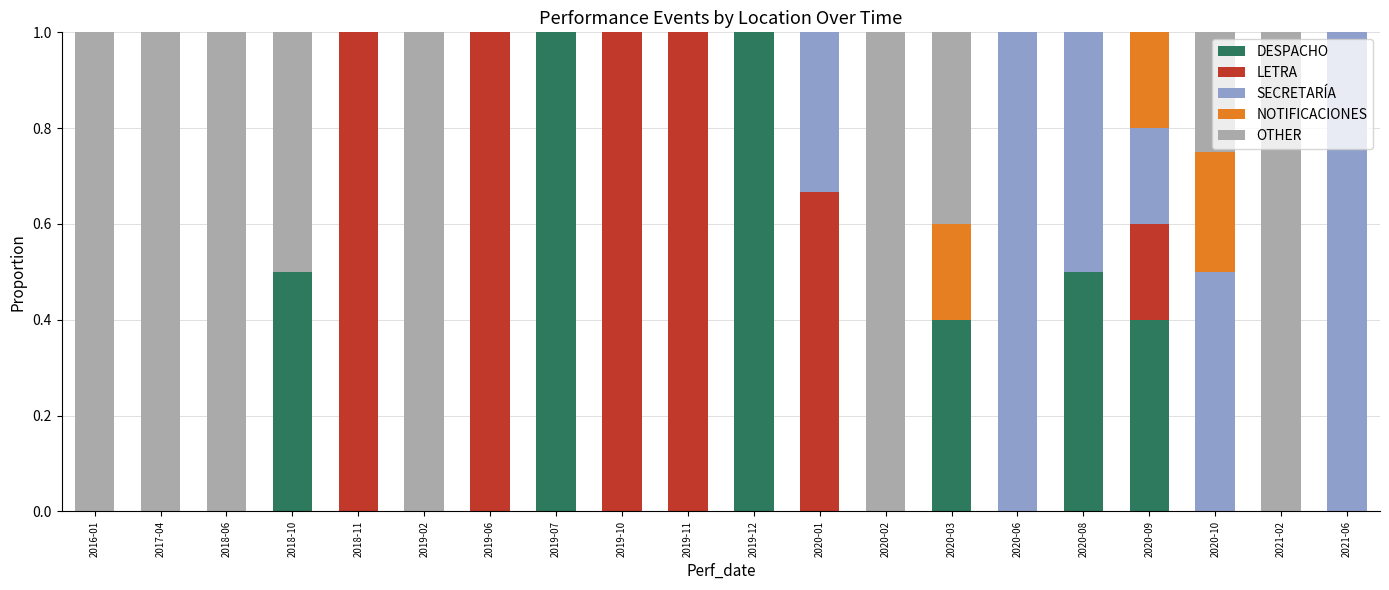

What is the total value across all series at 2019-06?

1.0